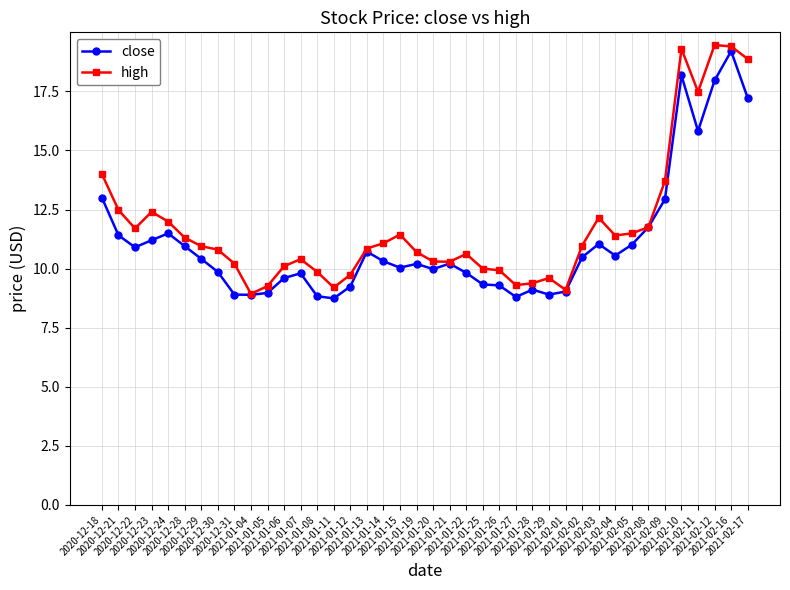

What is the minimum value for close?

8.7